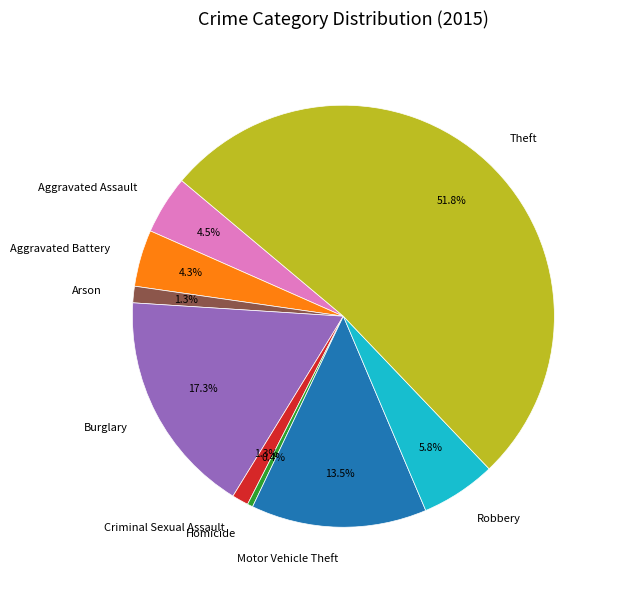

To the nearest percent, what is the difference between the largest and smallest slice percentages?

51%